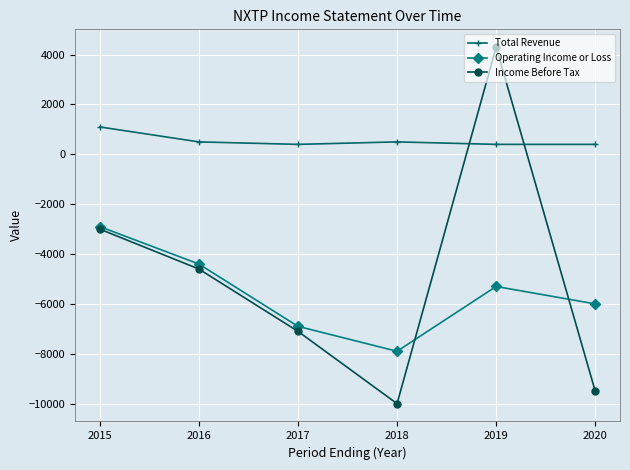

What is the average value of the Income Before Tax series?

-4983